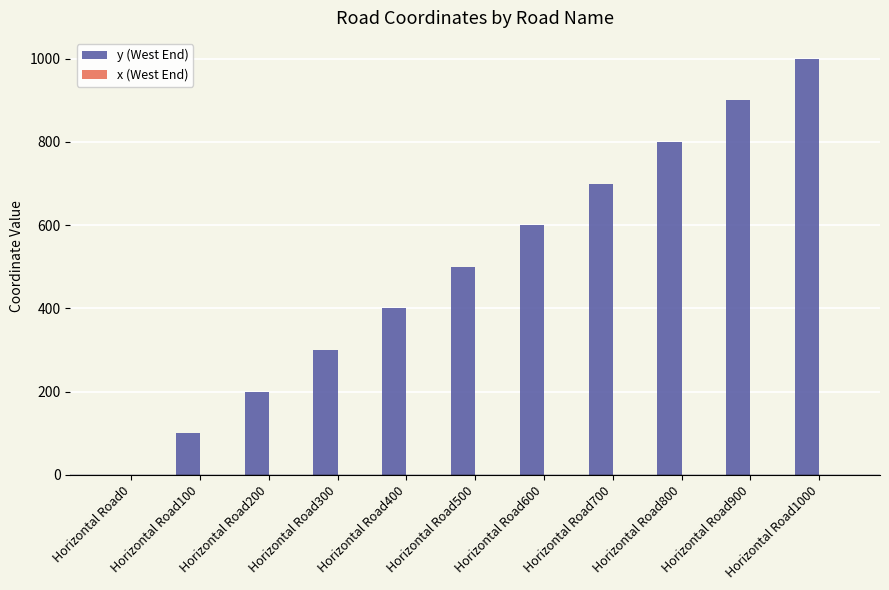

How many values are above zero?

10